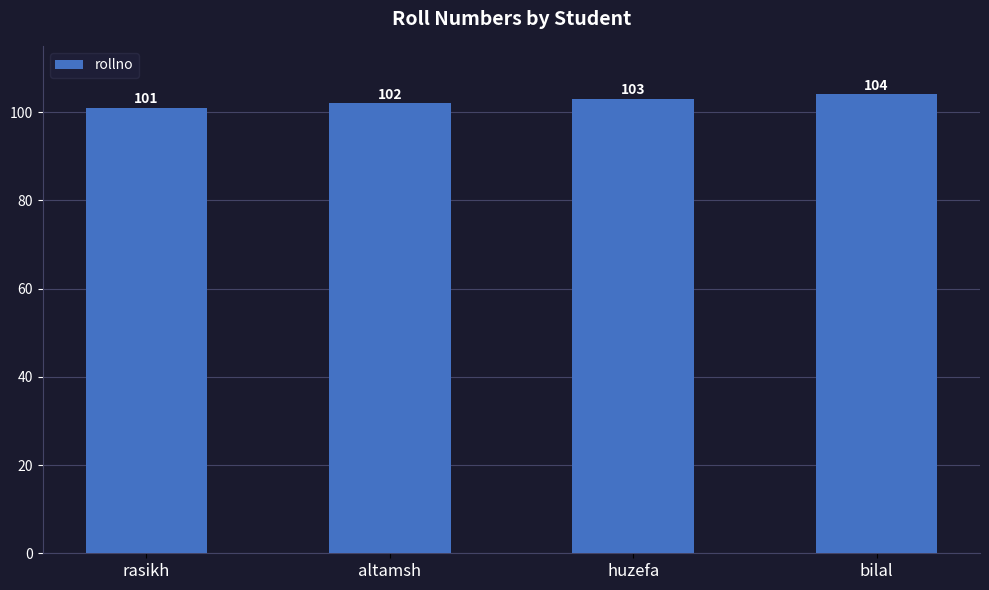

How many values are between 102 and 104?

3